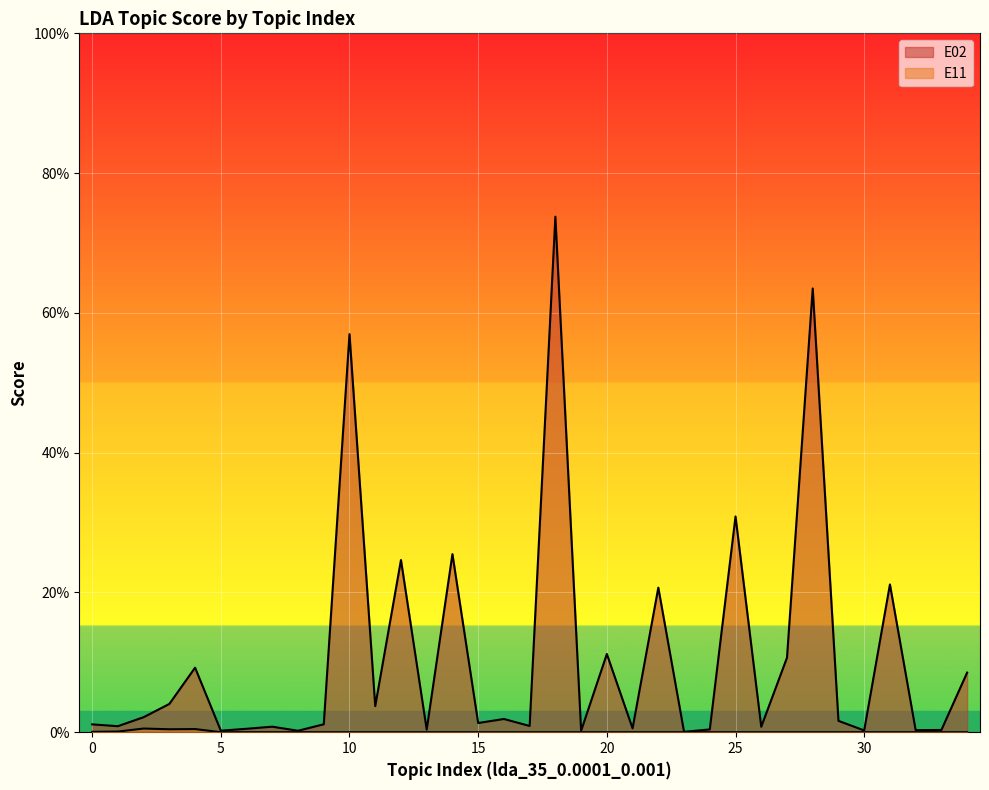

Is it true that E02 equals 0.0 at 6?

False